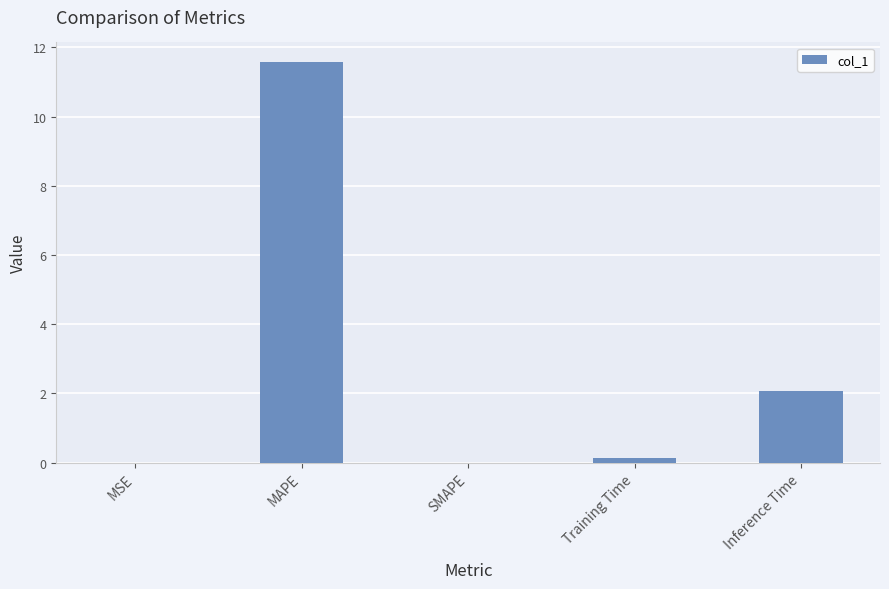

At which category does the chart reach its peak across all series?

MAPE